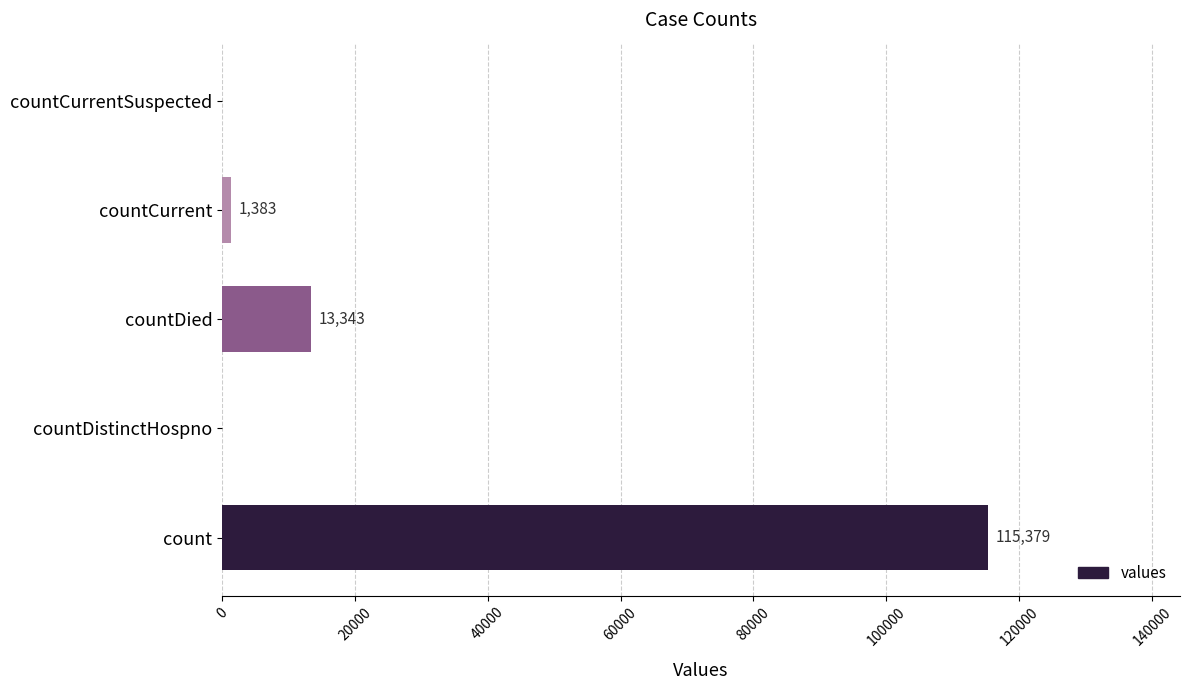

How many positive values are there?

3